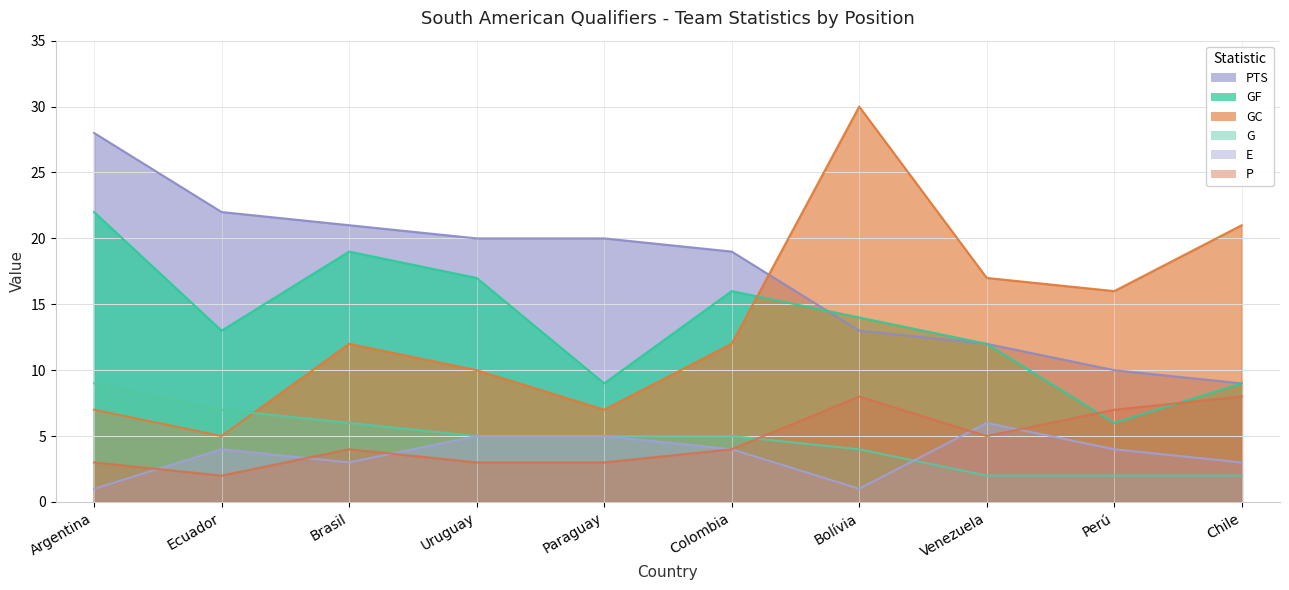

How many data points in GC are less than 12?

4